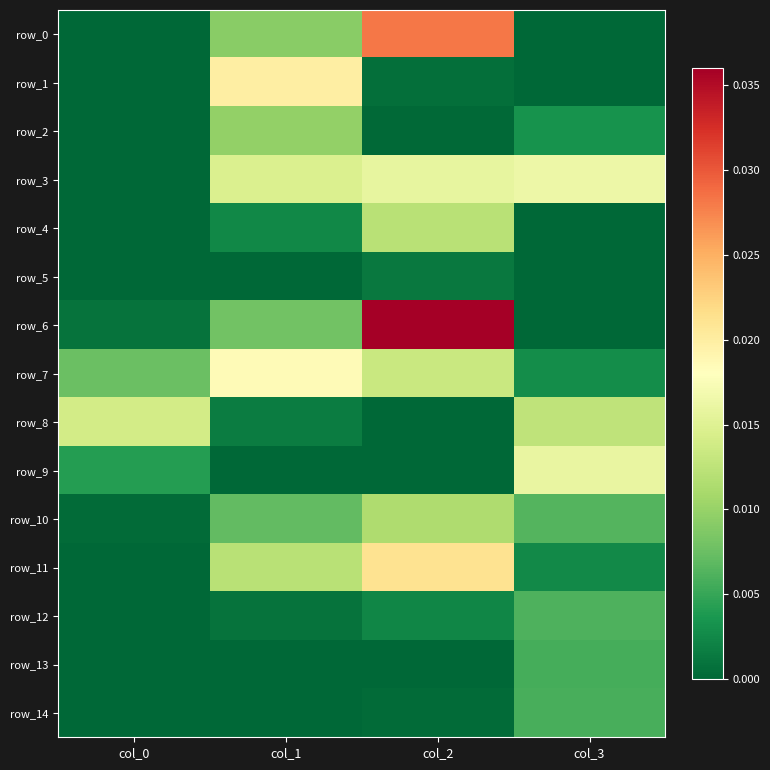

List the labels in order of row_14 value, largest first.

col_3, col_2, col_1, col_0